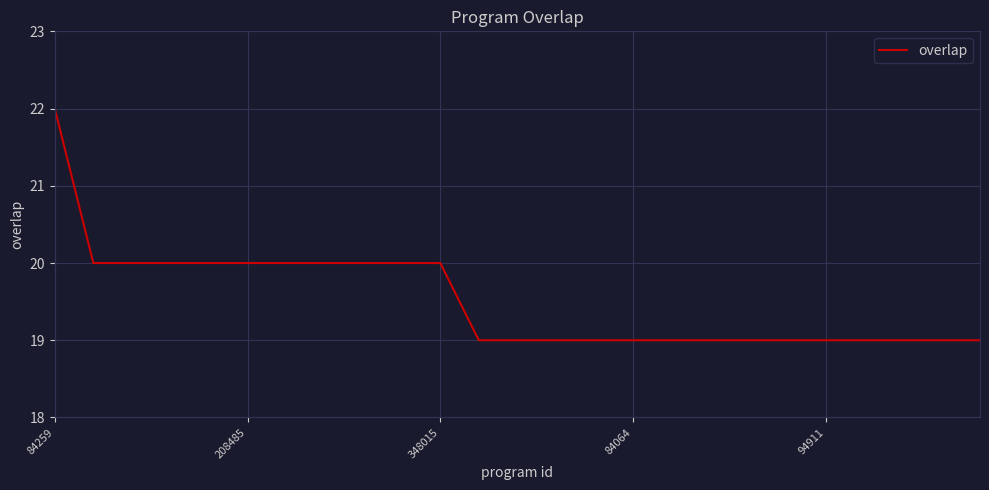

What is the smallest value displayed?

19